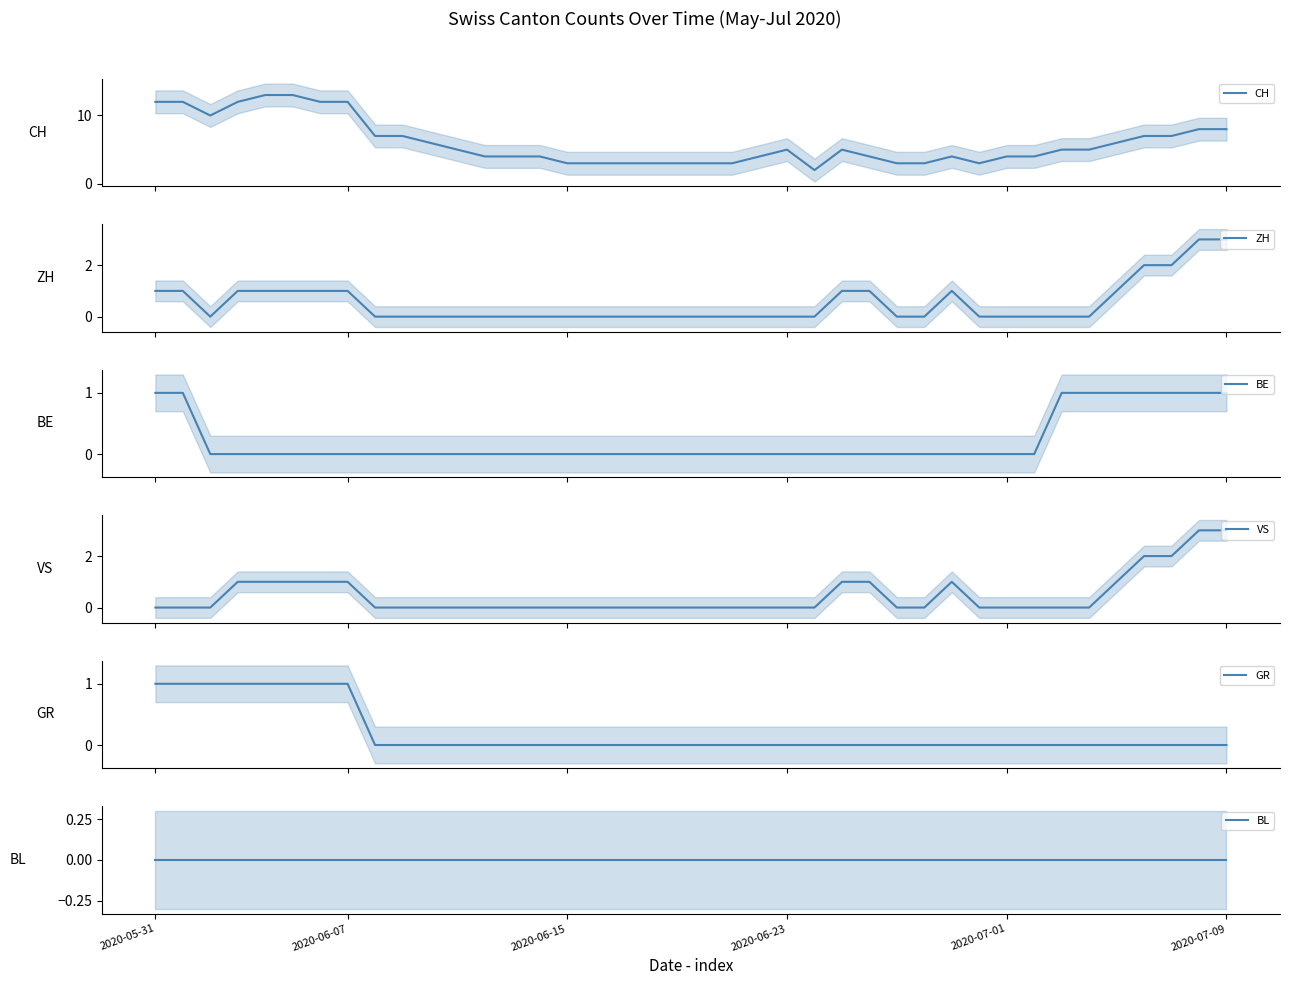

List the series in order of their peak value, lowest first.

BL, BE, GR, ZH, VS, CH